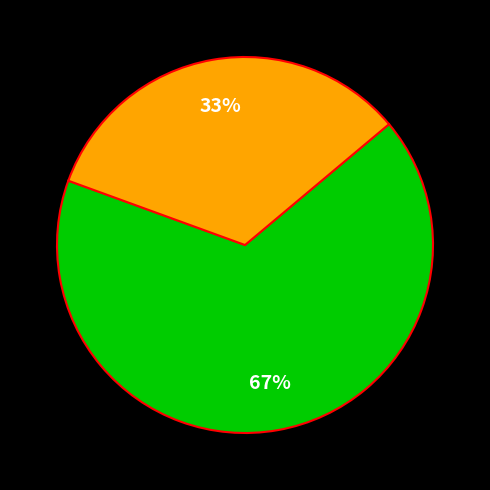

Is there any slice that represents more than half of the pie?

Yes